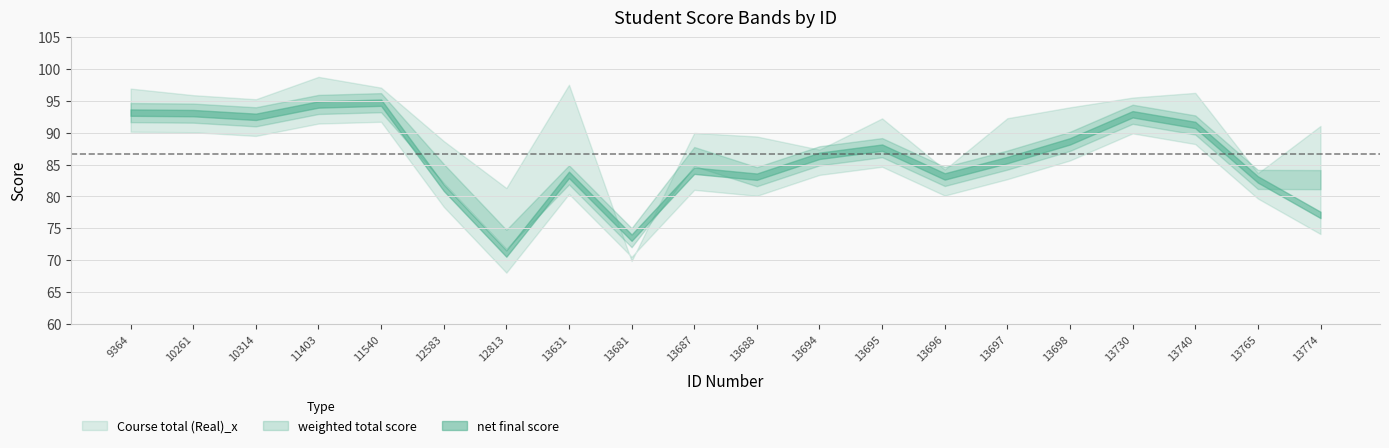

True or false: weighted total score and Course total (Real)_x intersect in this chart.

True